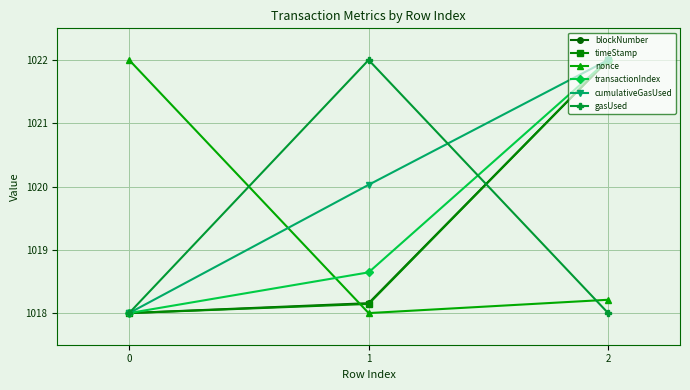

Rank the categories by blockNumber value from lowest to highest.

0, 1, 2